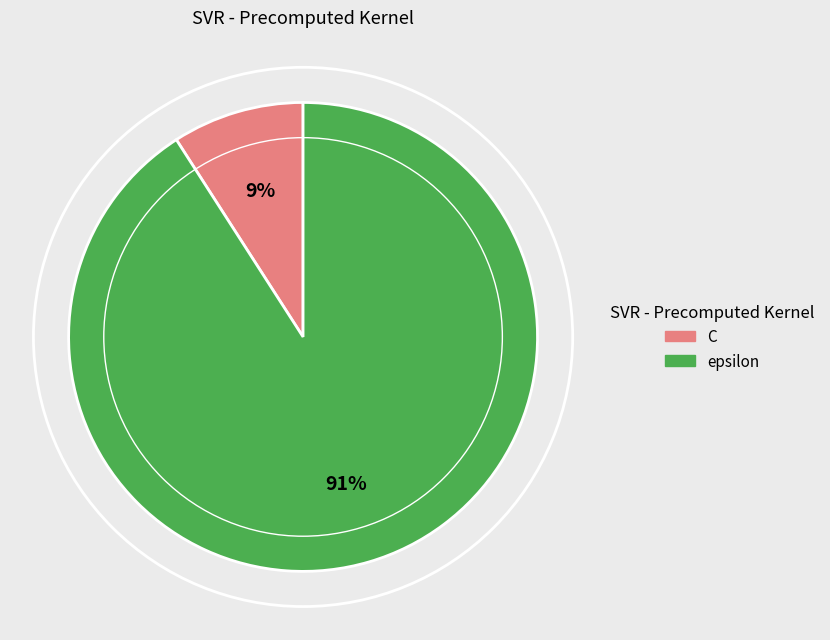

Approximately how many times larger is the value at C compared to epsilon?

0.1